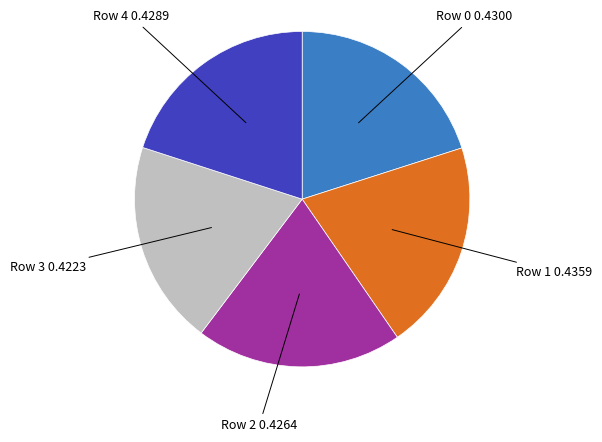

Is there a majority slice in this chart?

No